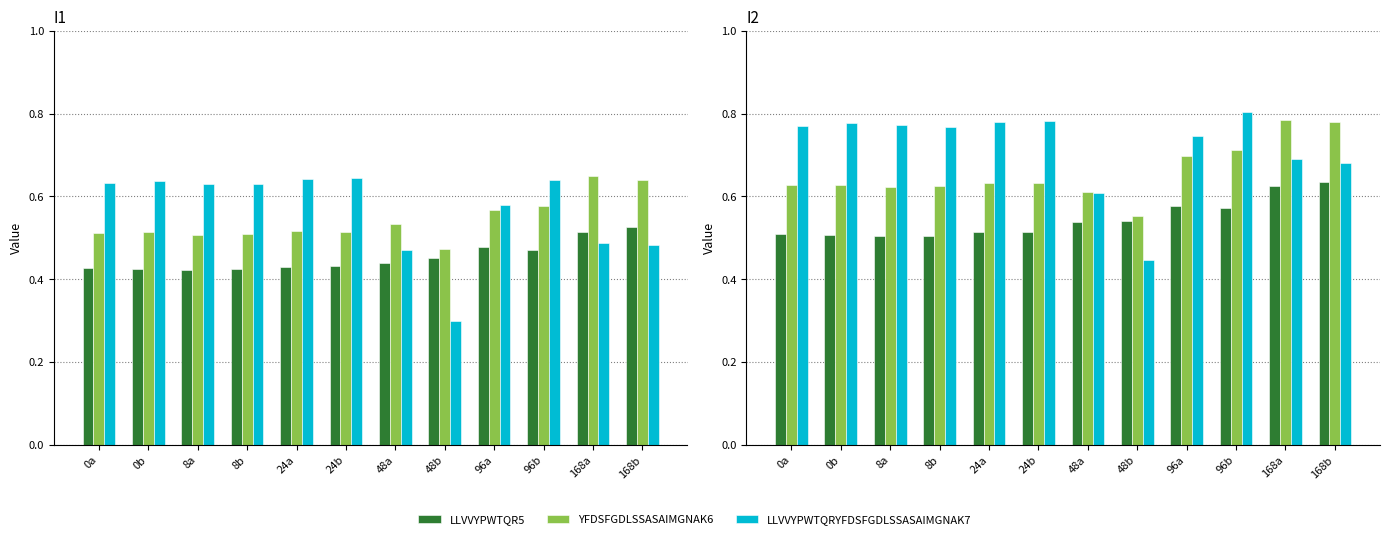

At 48b, list the series in order from smallest to largest.

LLVVYPWTQRYFDSFGDLSSASAIMGNAK7, LLVVYPWTQR5, YFDSFGDLSSASAIMGNAK6